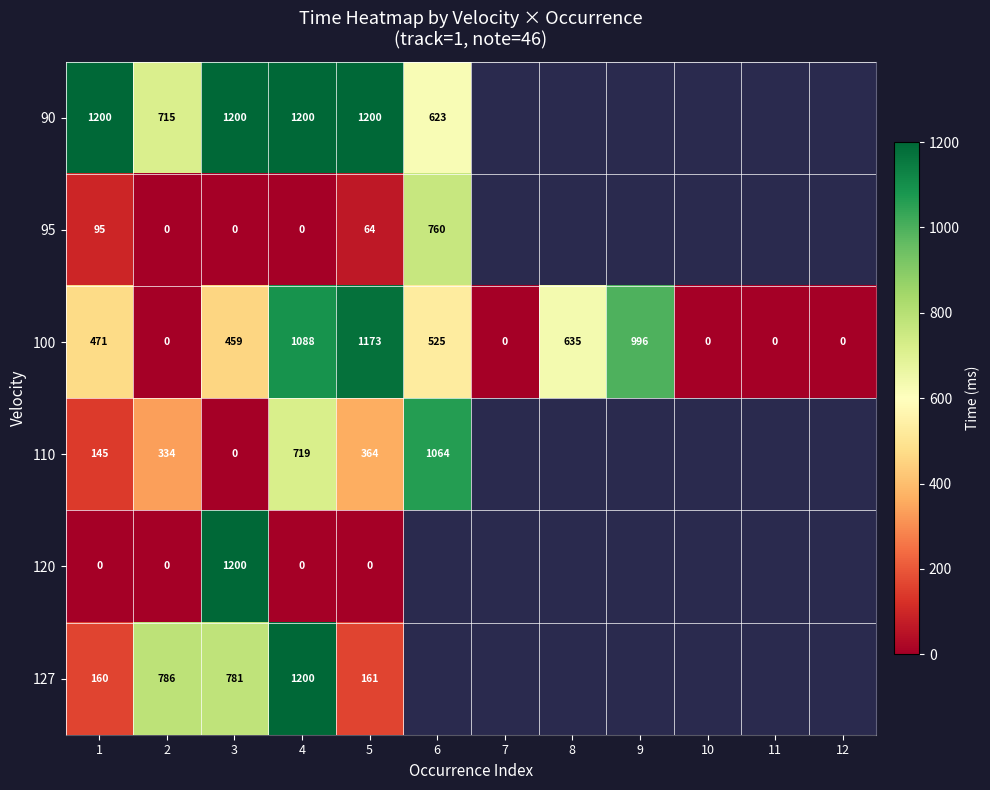

Is the value of 90 at 3 greater than the value of 100 at 12?

Yes